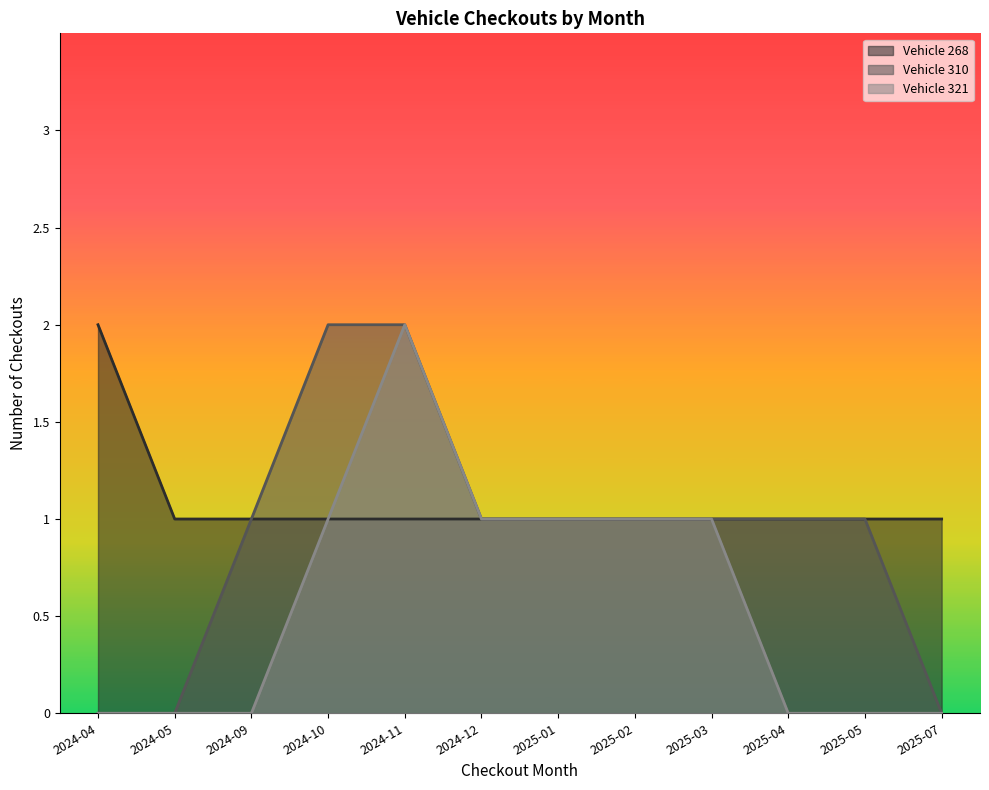

How many values in the Vehicle 321 series are below 1?

6